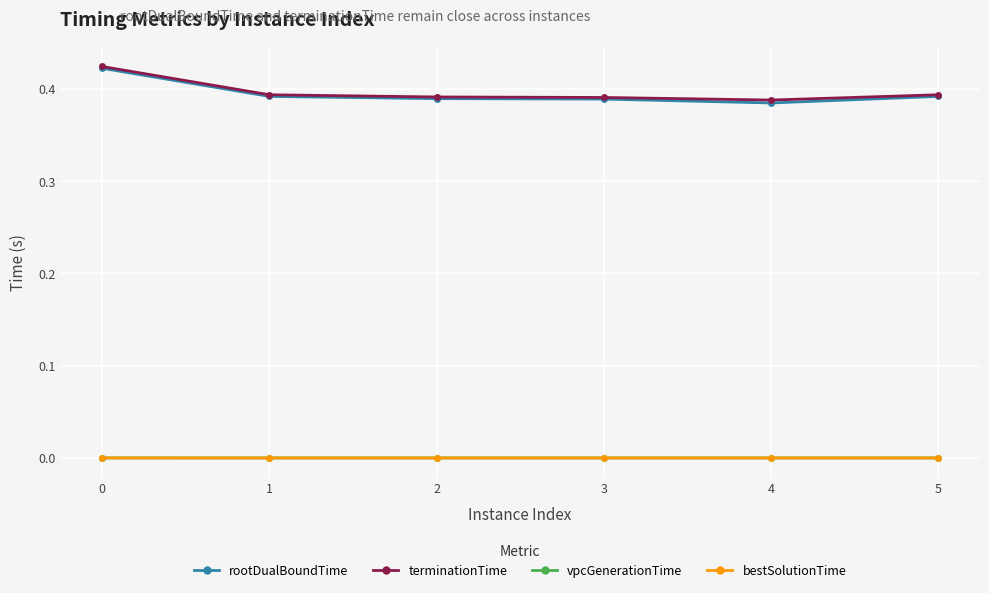

How many lines are shown in the chart?

4